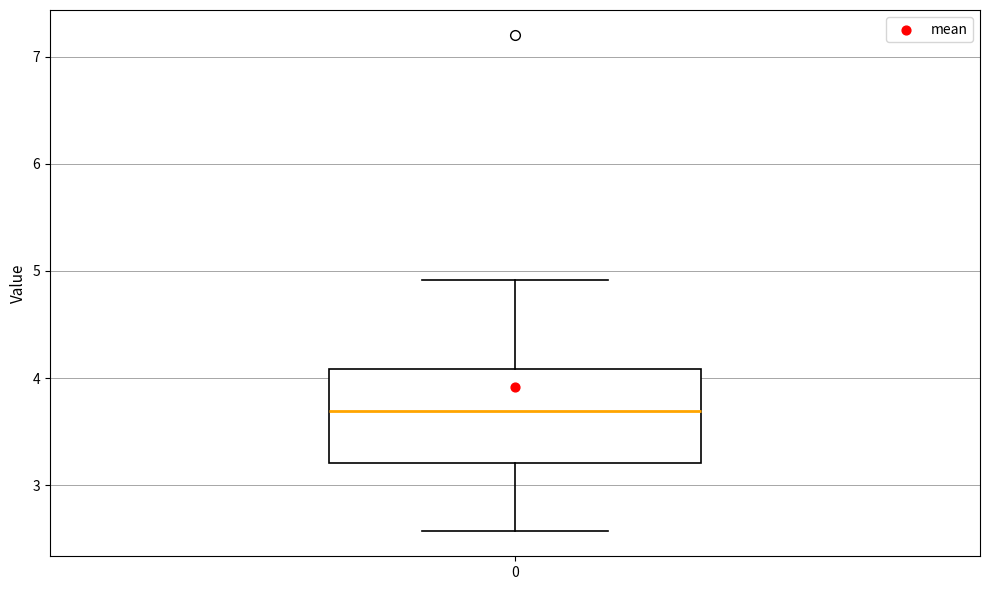

Read this box plot against the y-axis: the position of the median line, the range covered by the box, and the ends of both whiskers. The values are not printed on the chart, so give them approximately, as read against the axis.

median 3.7, box 3.2 to 4.1, whiskers 2.6 to 4.9